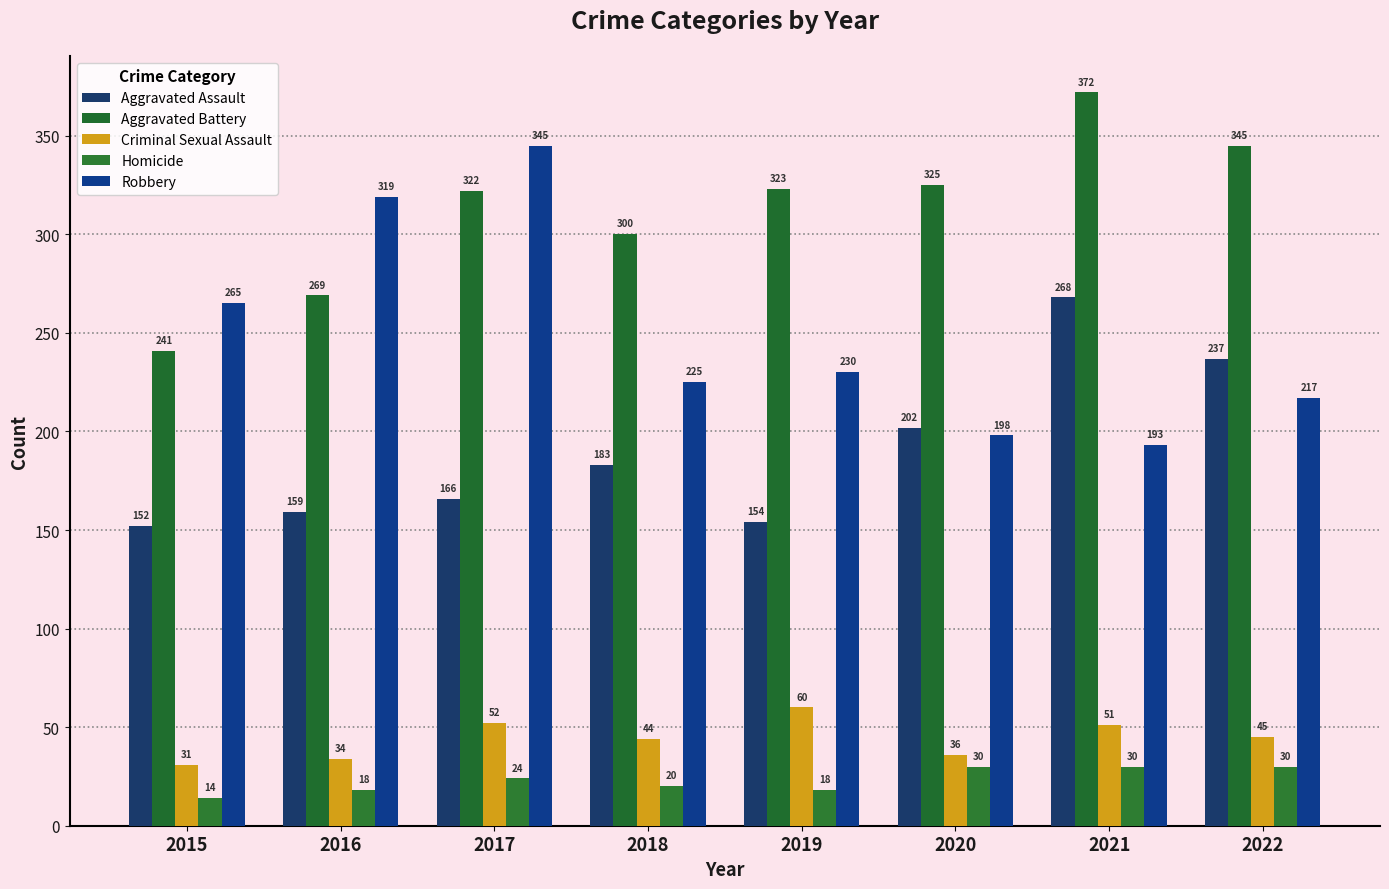

True or false: Homicide has a value of 30 at 2021.

True